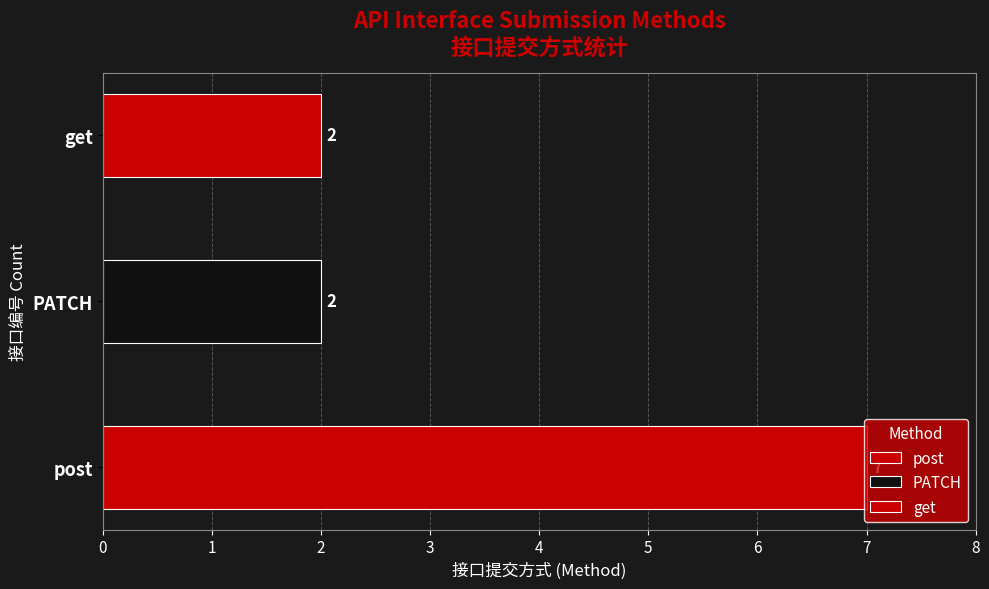

List the labels in order of value, largest first.

post, PATCH, get